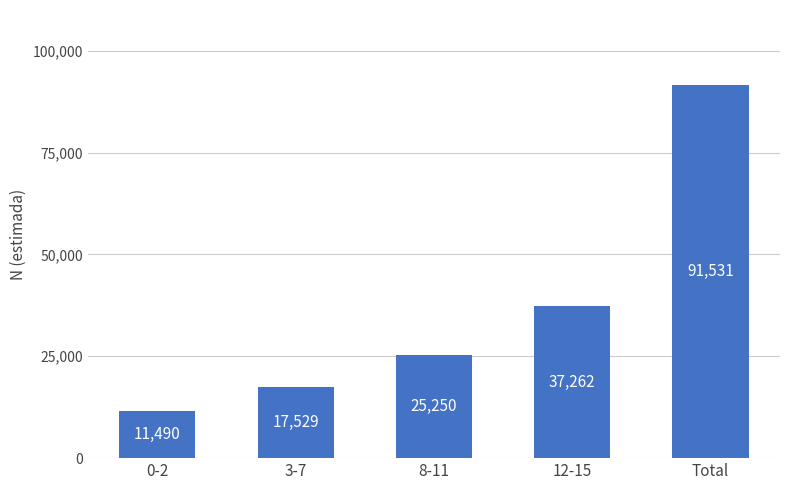

How many bars are there in total?

5